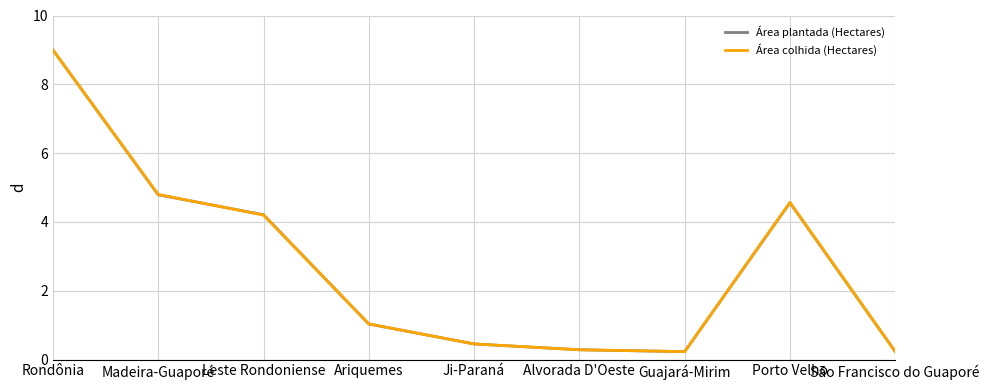

How many interior local valleys does the Área colhida (Hectares) series have?

1